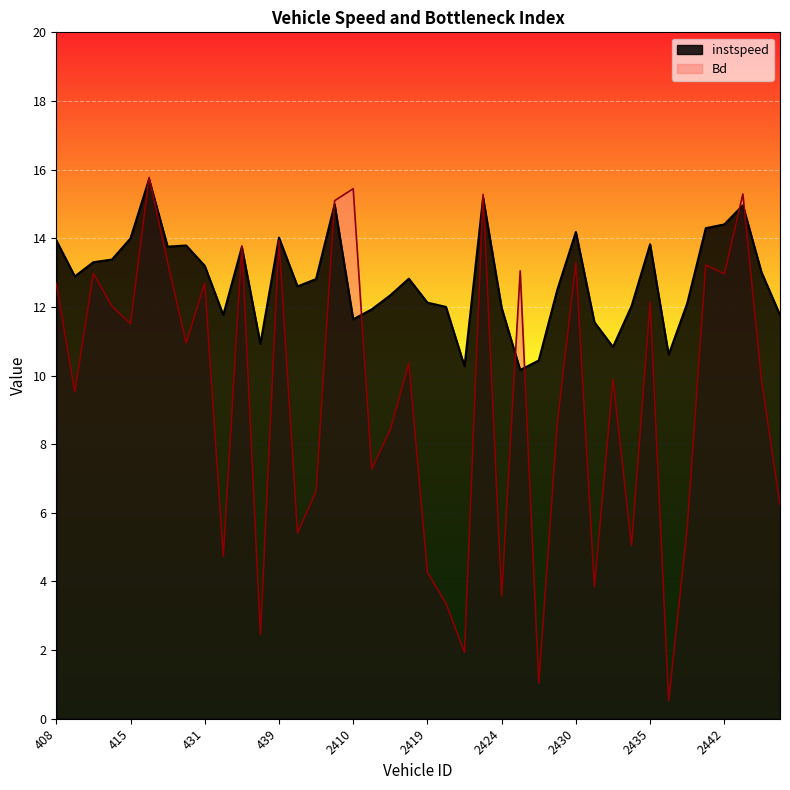

List the series in order of their peak value, lowest first.

instspeed, Bd